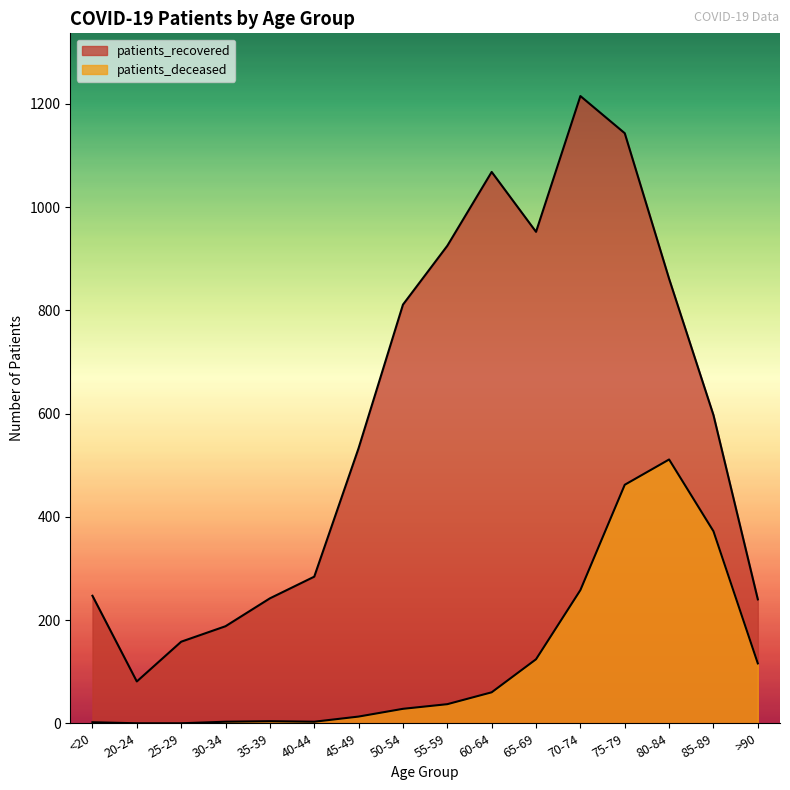

Which category has the lowest value in the patients_deceased series?

20-24